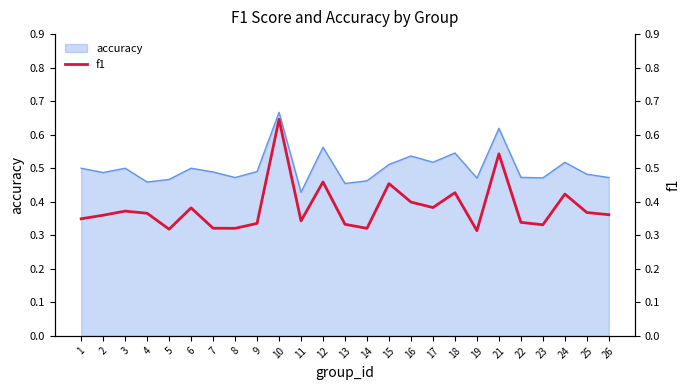

Between 24 and 16, which is larger?

24